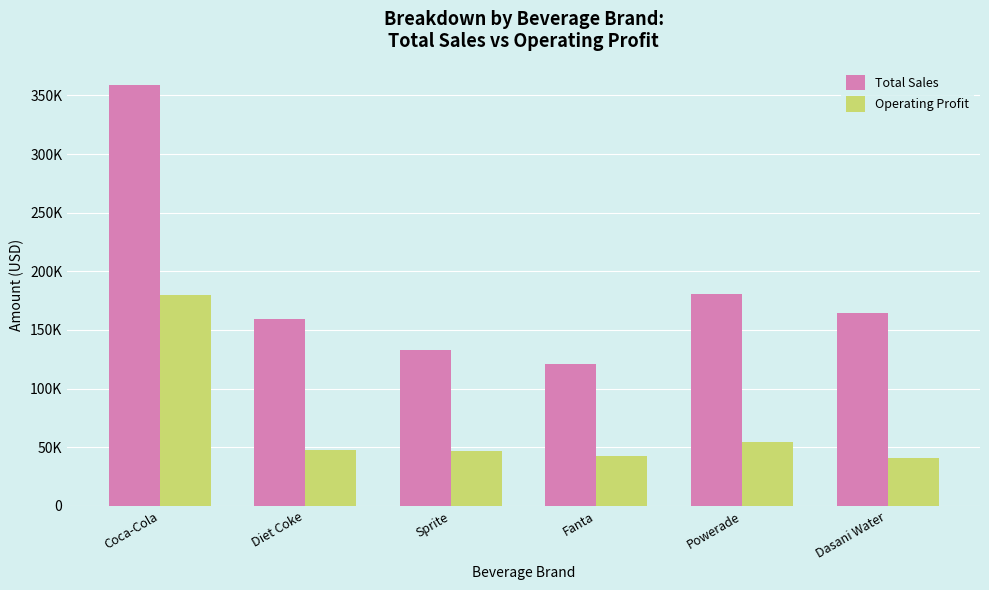

What is the maximum value for Total Sales?

359175.0